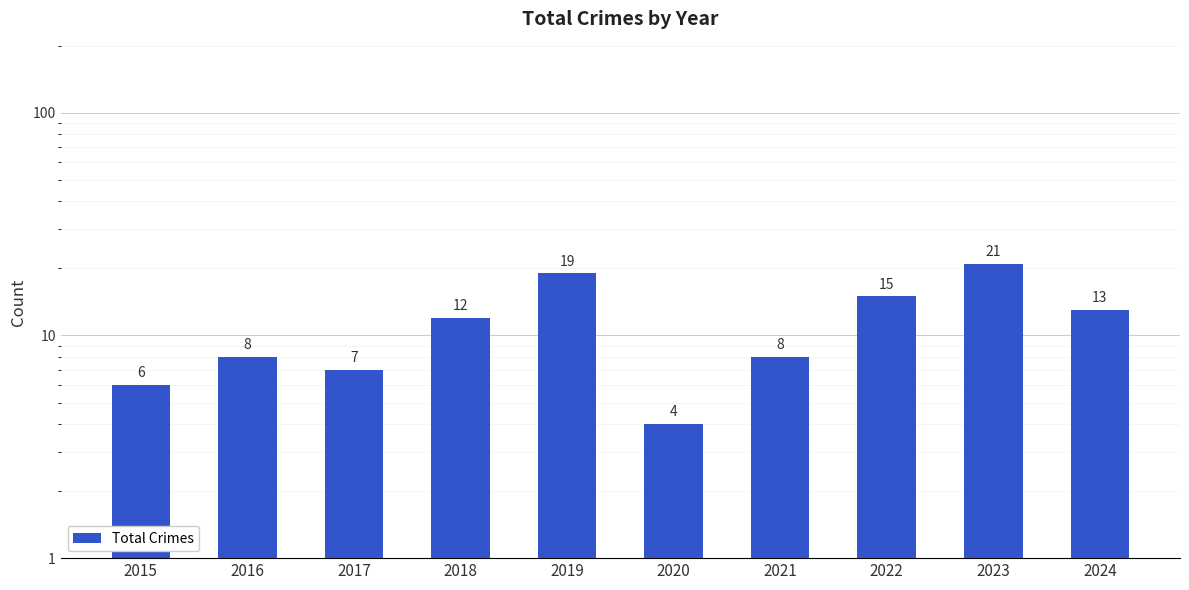

Reading left to right, extract all data points from this chart.

2015=6	2016=8	2017=7	2018=12	2019=19	2020=4	2021=8	2022=15	2023=21	2024=13